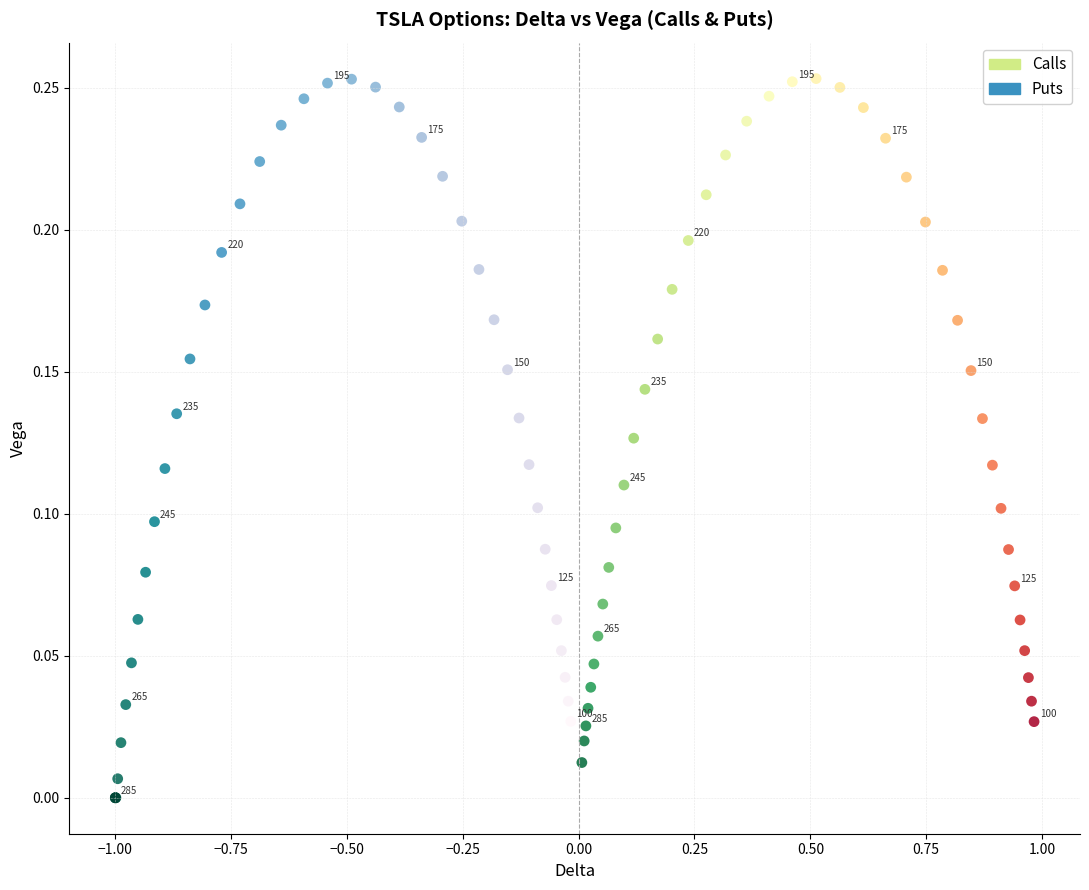

What are all the series names shown in the legend?

Calls, Puts